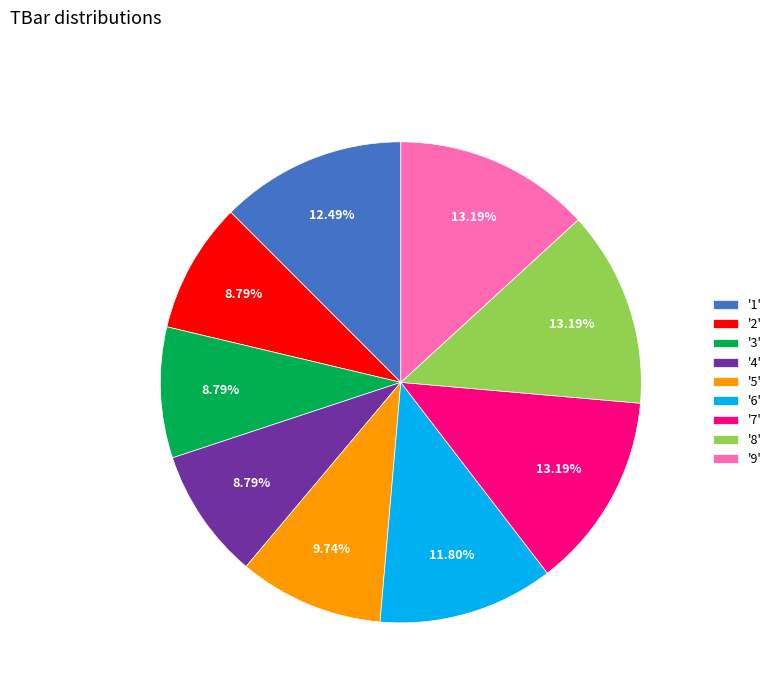

Approximately how many times larger is the value at '2' compared to '8'?

0.7